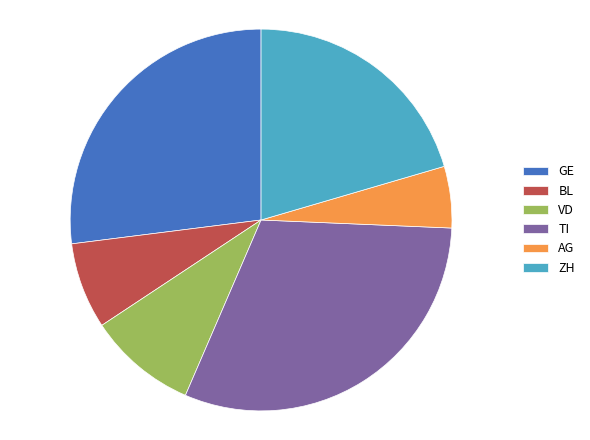

Count the number of slices in the pie.

6